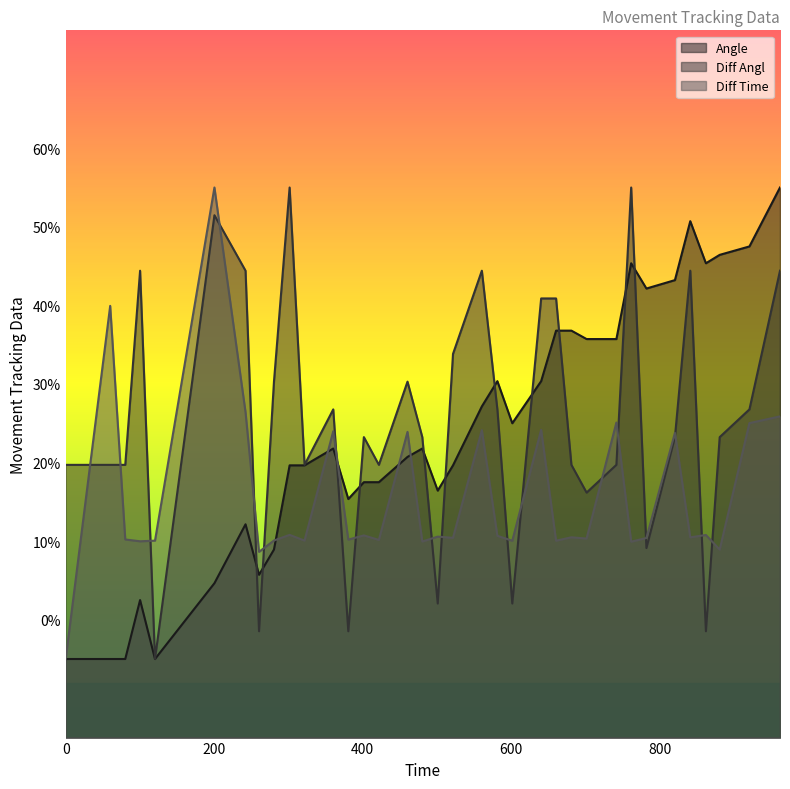

What is the average value of the Angle series?

0.2